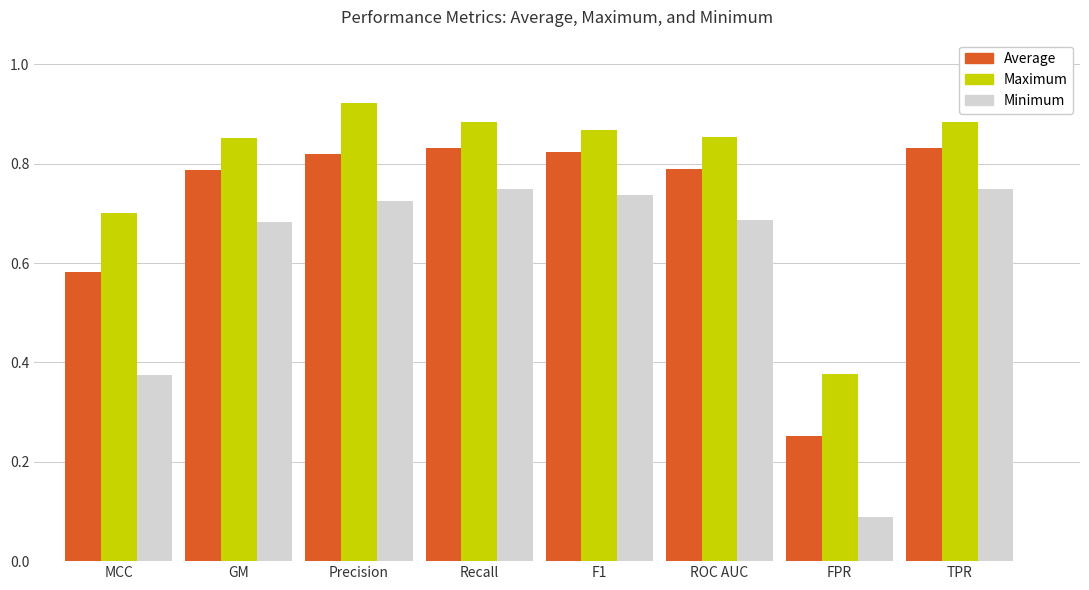

Which series changed the most between MCC and TPR?

Minimum